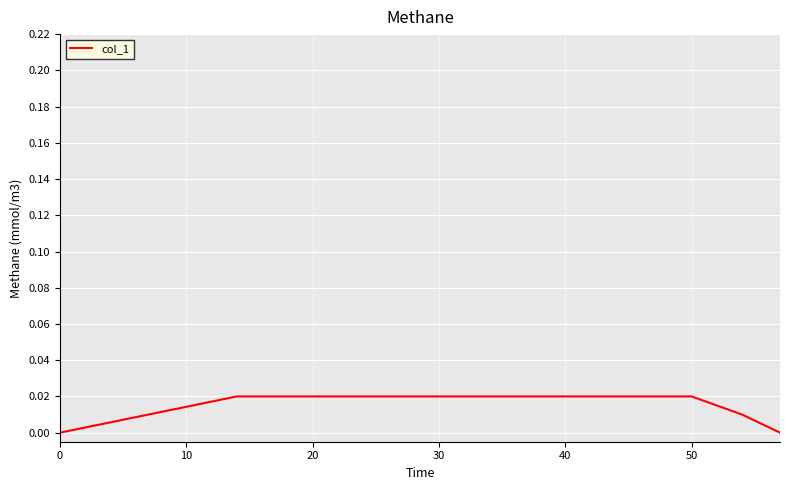

How many lines are shown in the chart?

1